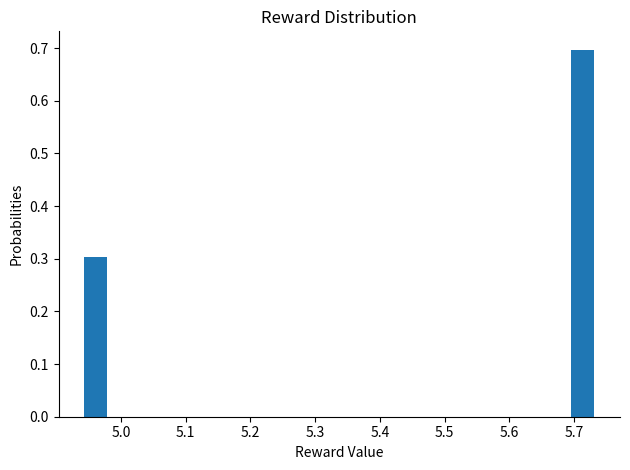

Read against the x-axis, roughly where is the centre of the tallest bar?

5.71